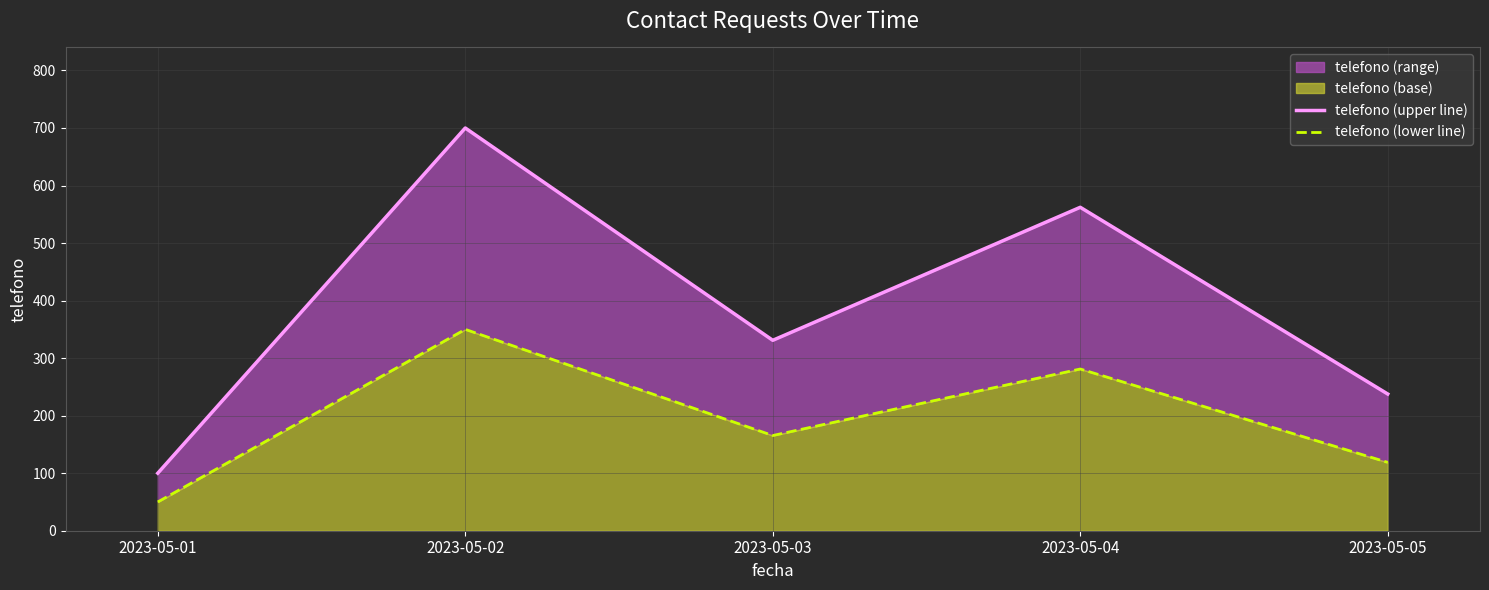

Which category has the lowest value in the telefono (upper line) series?

2023-05-01